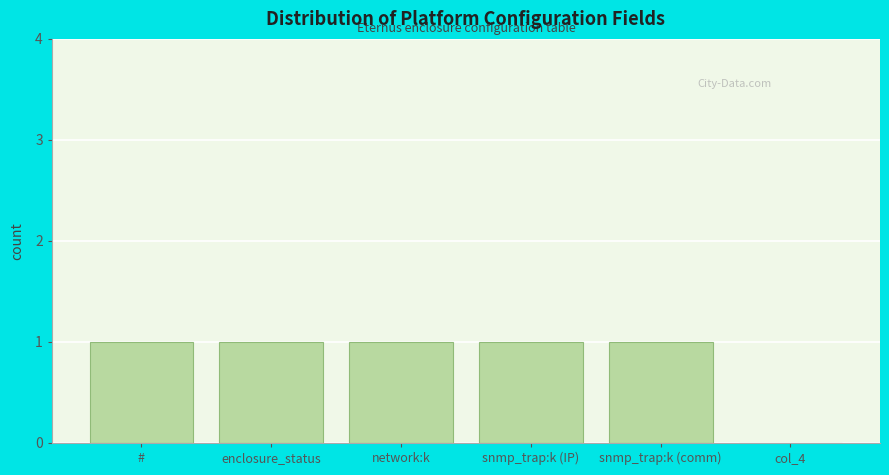

Reading right to left, what are all the values shown in this chart?

col_4=0	snmp_trap:k (comm)=1	snmp_trap:k (IP)=1	network:k=1	enclosure_status=1	#=1